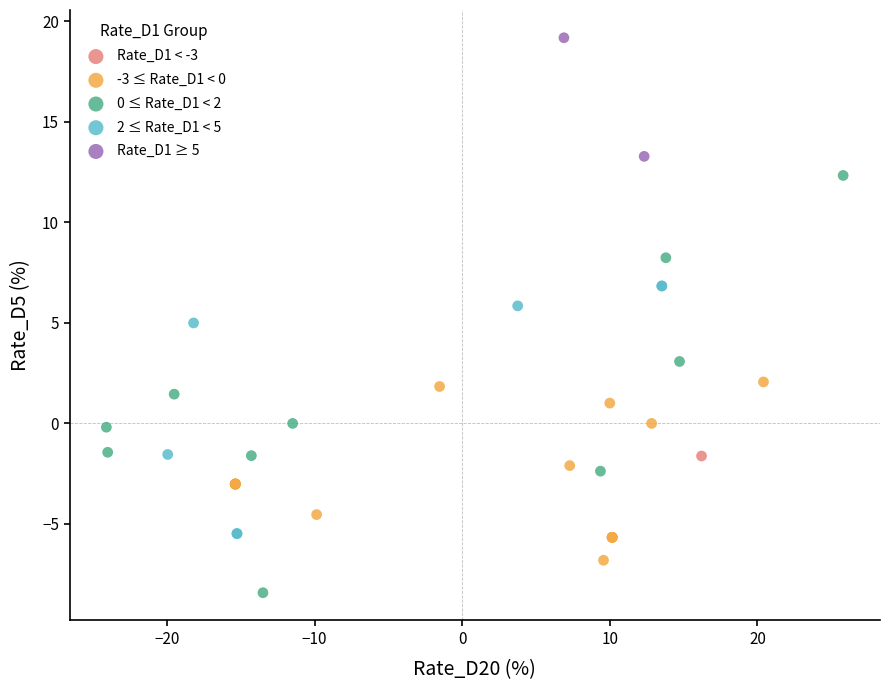

Which series reaches the minimum Y coordinate?

0 ≤ Rate_D1 < 2